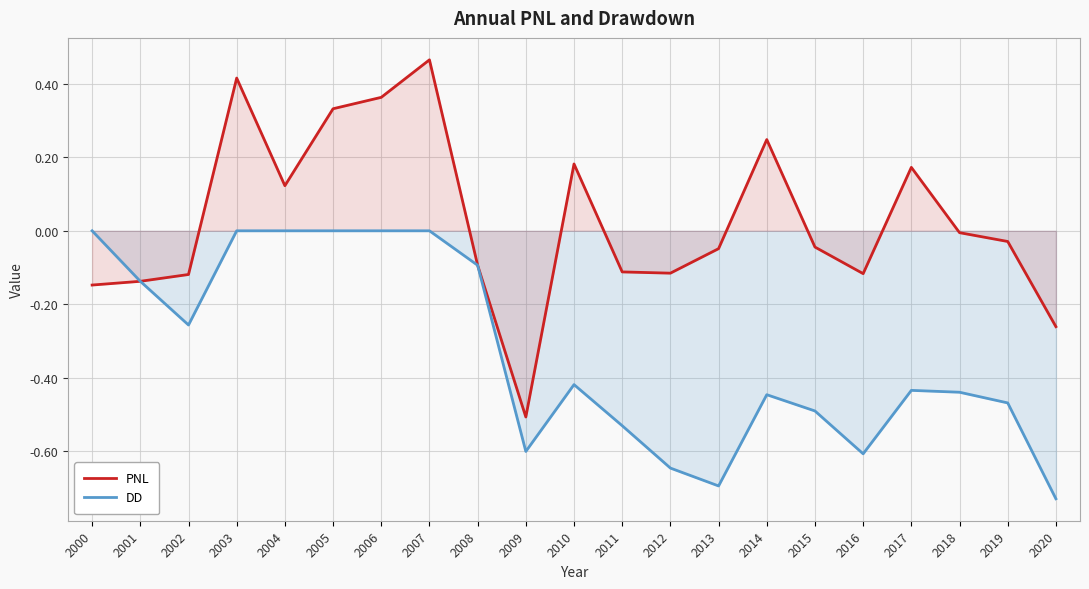

How many interior local peaks does the PNL series have?

5